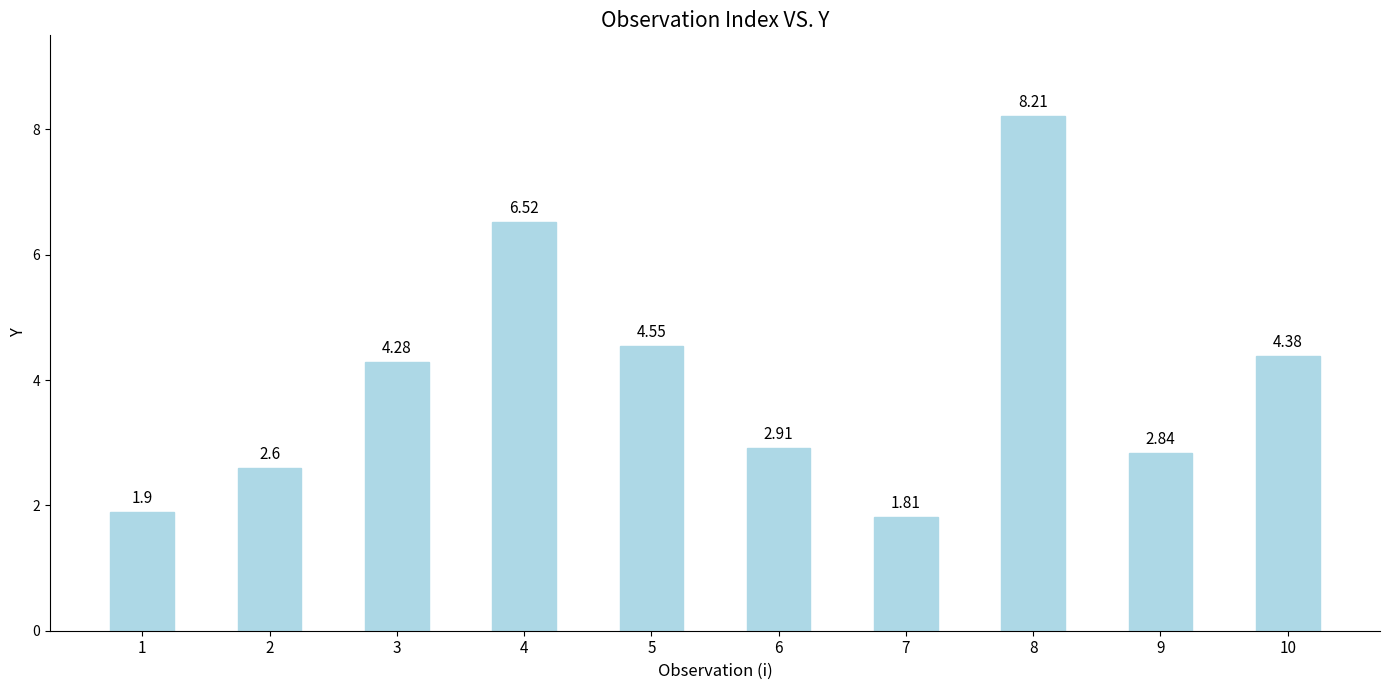

What is the average value?

4.0